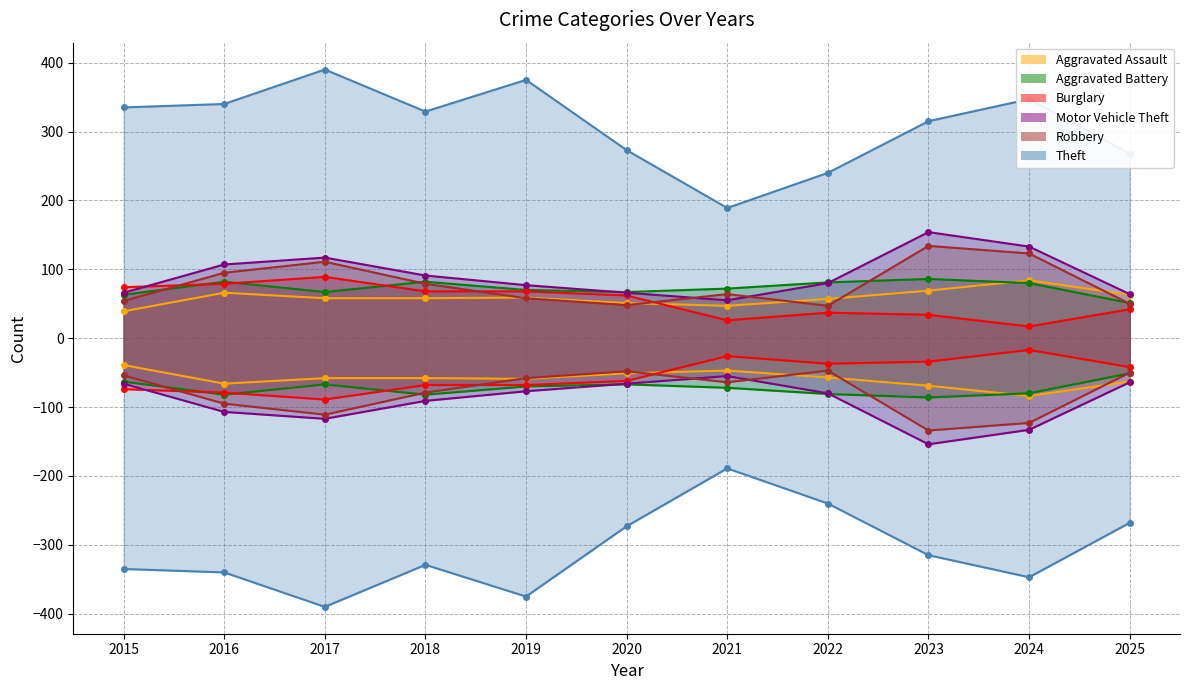

How many series are shown in this chart?

6